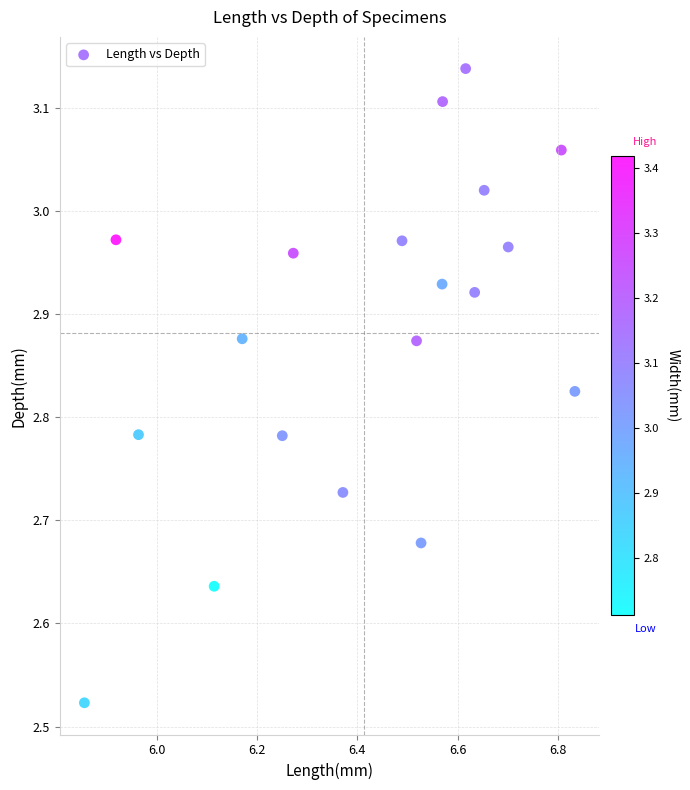

What is the range of X values (max minus min)?

1.0